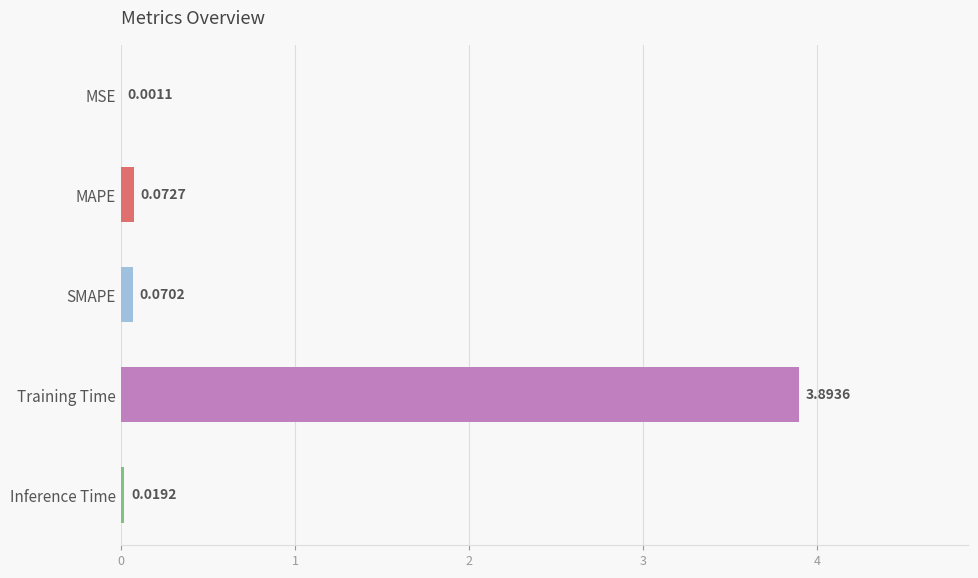

Between SMAPE and MSE, which is larger?

SMAPE